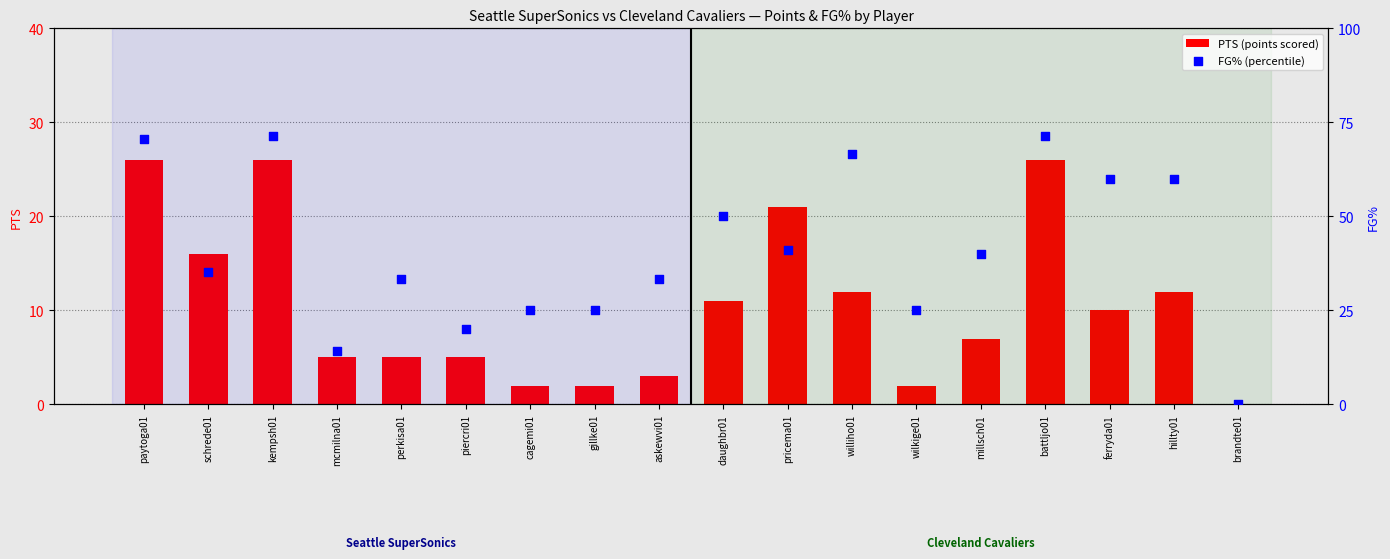

Which series contains the lowest Y value?

PTS (points scored)